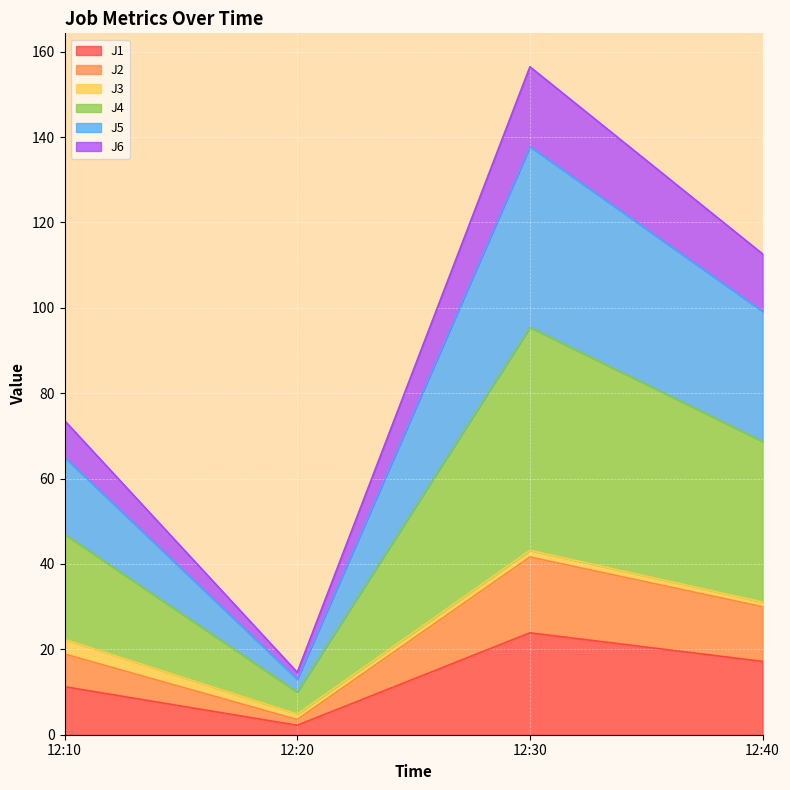

At which category is the sum across all series the highest?

12:30